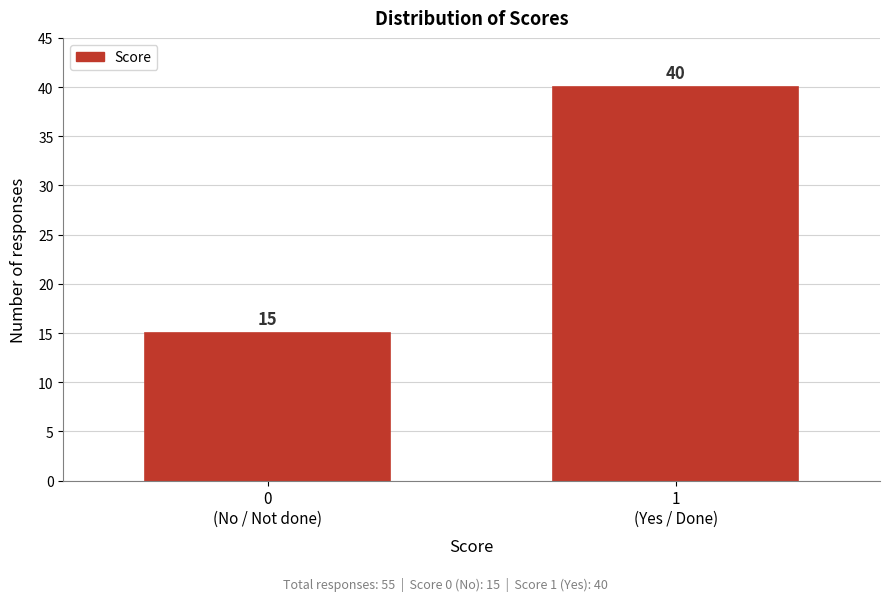

Reading left to right, extract all data points from this chart.

15	40